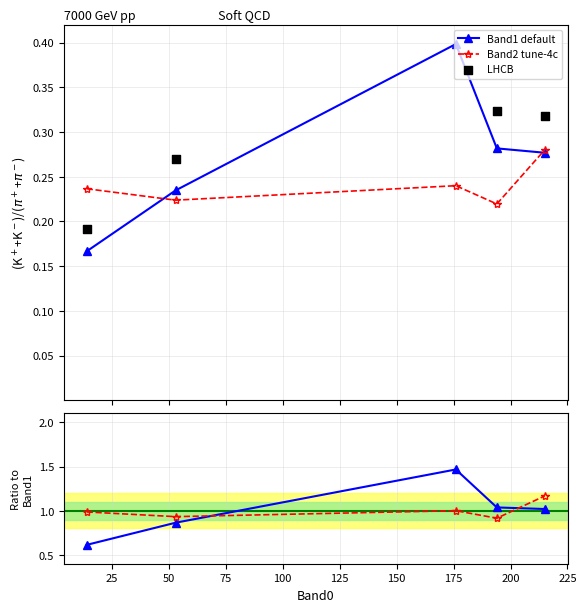

Which series has the largest Y range (max minus min)?

Band1